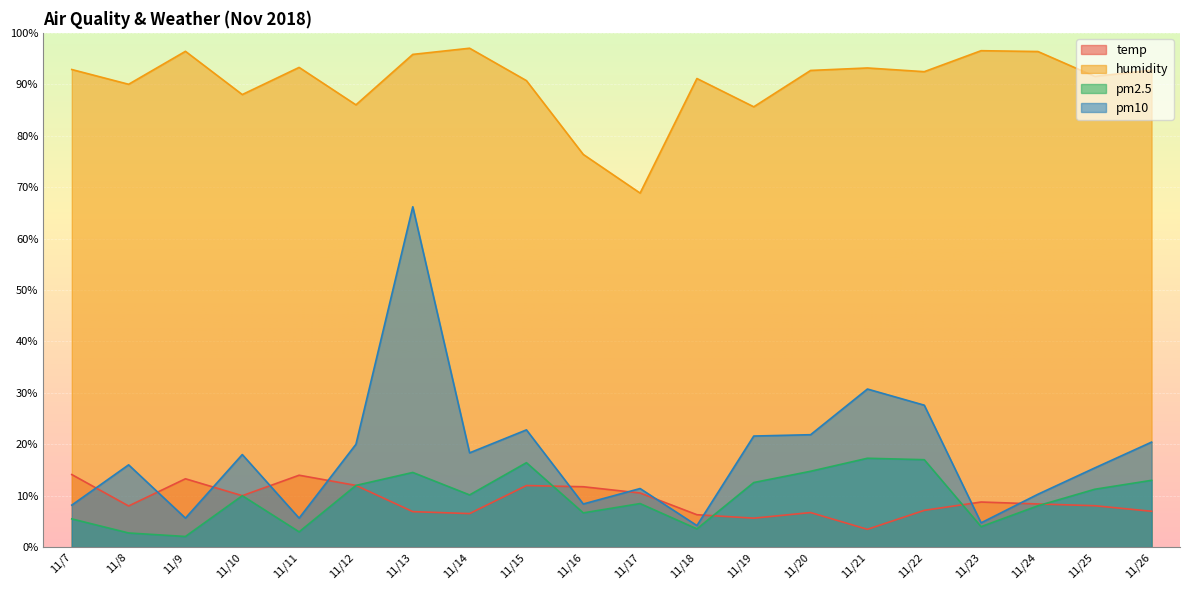

How many values in the pm2.5 series exceed 10?

10